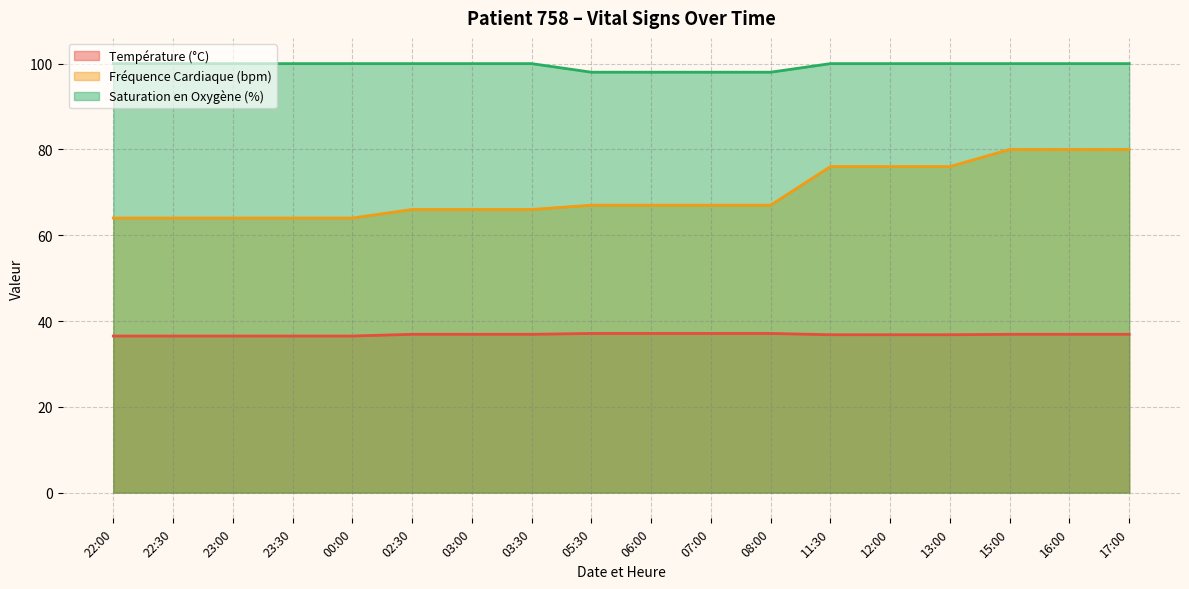

Reading left to right, what are all the values shown in this chart?

Température (°C): 22:00=36.5	22:30=36.5	23:00=36.5	23:30=36.5	00:00=36.5	02:30=36.9	03:00=36.9	03:30=36.9	05:30=37.1	06:00=37.1	07:00=37.1	08:00=37.1	11:30=36.8	12:00=36.8	13:00=36.8	15:00=36.9	16:00=36.9	17:00=36.9
Fréquence Cardiaque (bpm): 22:00=64.0	22:30=64.0	23:00=64.0	23:30=64.0	00:00=64.0	02:30=66.0	03:00=66.0	03:30=66.0	05:30=67.0	06:00=67.0	07:00=67.0	08:00=67.0	11:30=76.0	12:00=76.0	13:00=76.0	15:00=80.0	16:00=80.0	17:00=80.0
Saturation en Oxygène (%): 22:00=100.0	22:30=100.0	23:00=100.0	23:30=100.0	00:00=100.0	02:30=100.0	03:00=100.0	03:30=100.0	05:30=98.0	06:00=98.0	07:00=98.0	08:00=98.0	11:30=100.0	12:00=100.0	13:00=100.0	15:00=100.0	16:00=100.0	17:00=100.0